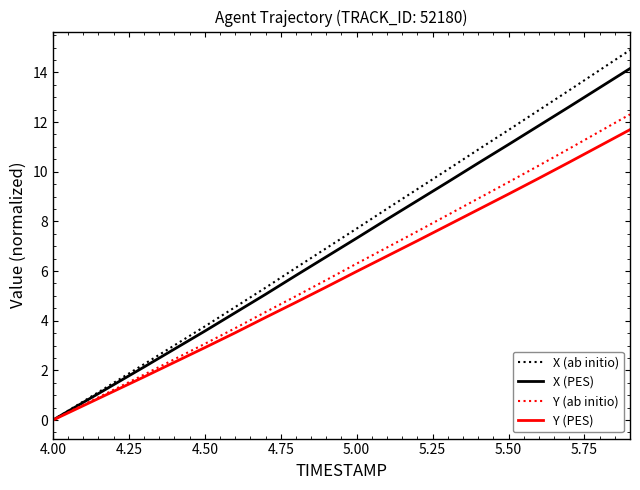

What is the greatest value displayed?

14.9